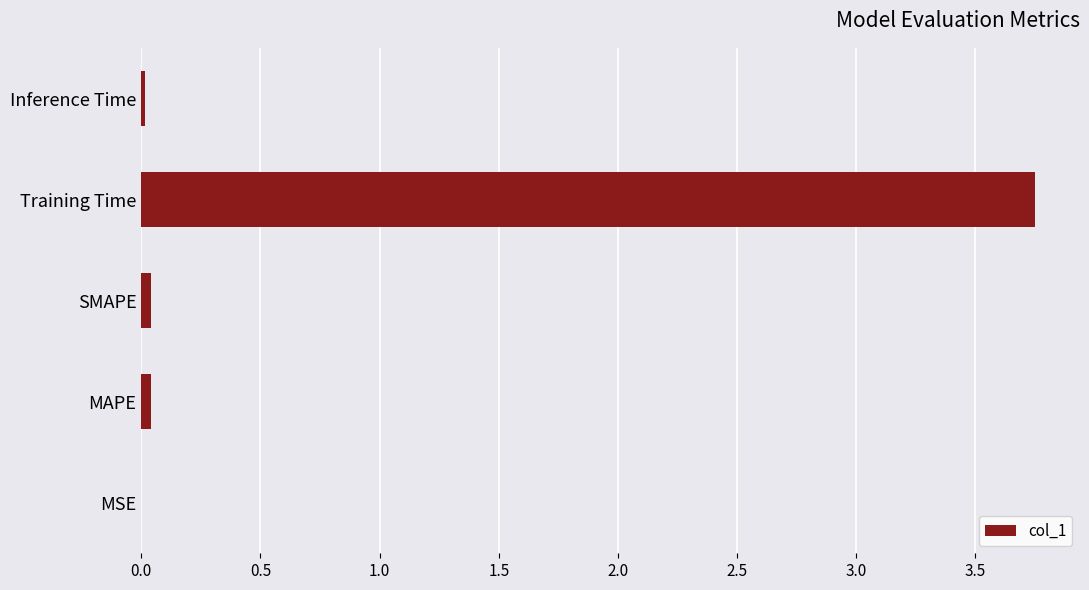

True or false: the data shows 1.4 at Training Time.

False